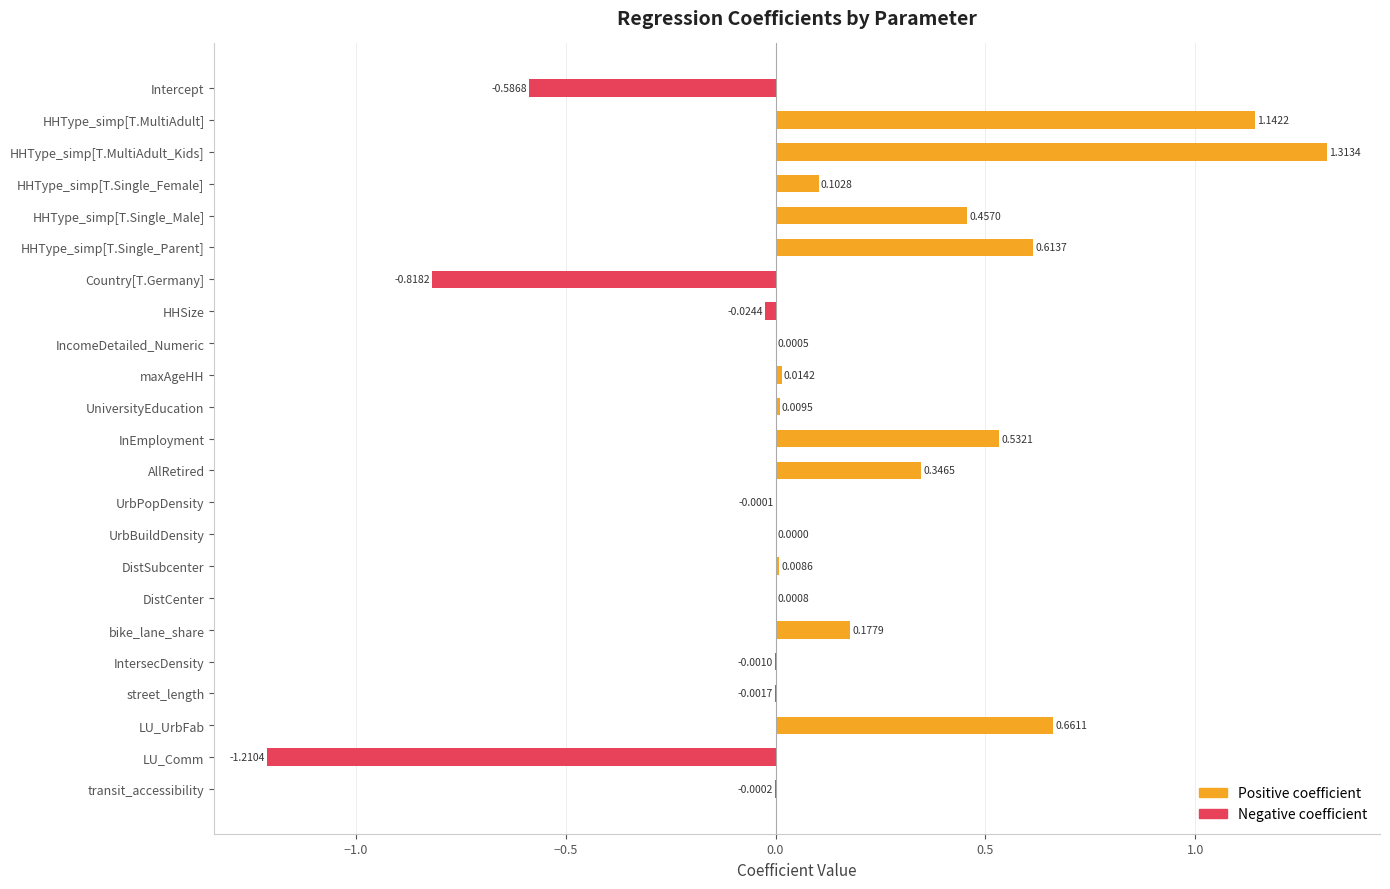

Which series has the widest spread of values?

Positive coefficient